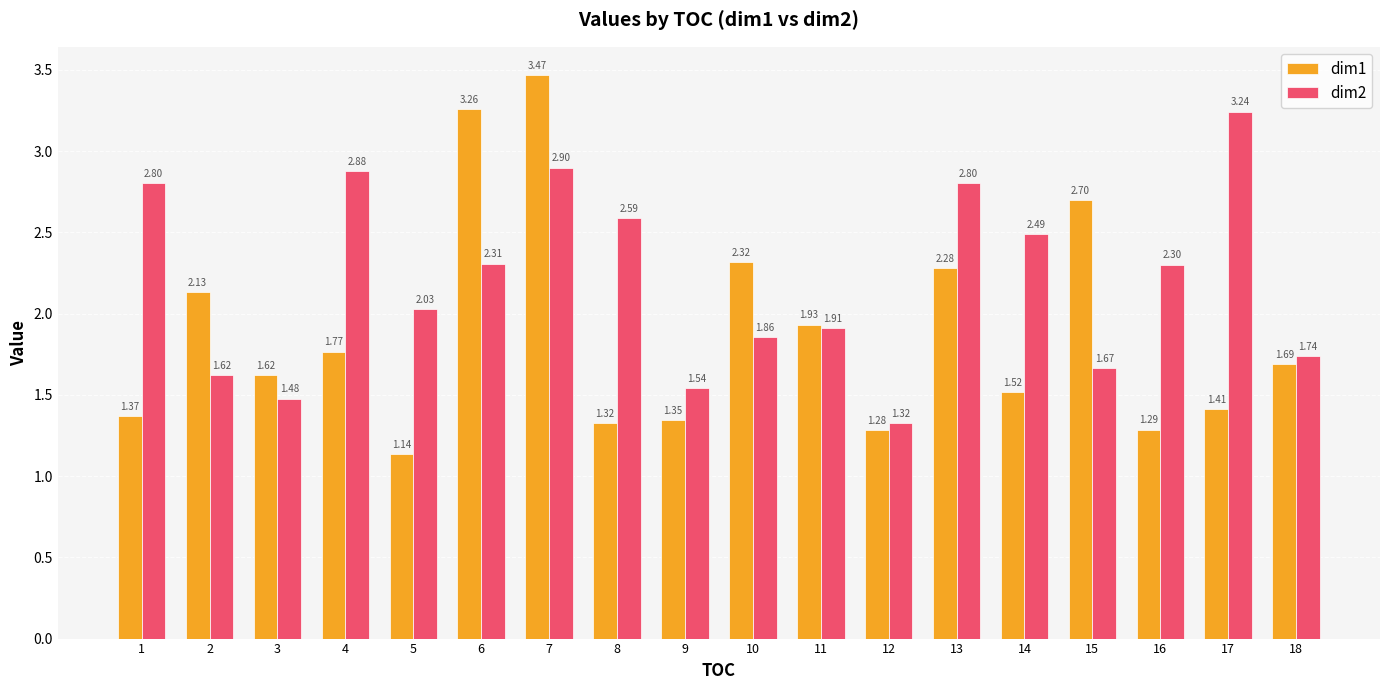

How many bars are there in total?

36